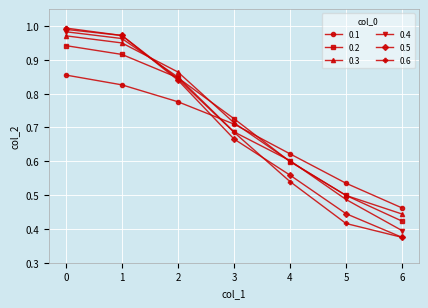

Is this an area chart (filled region under the line)?

No